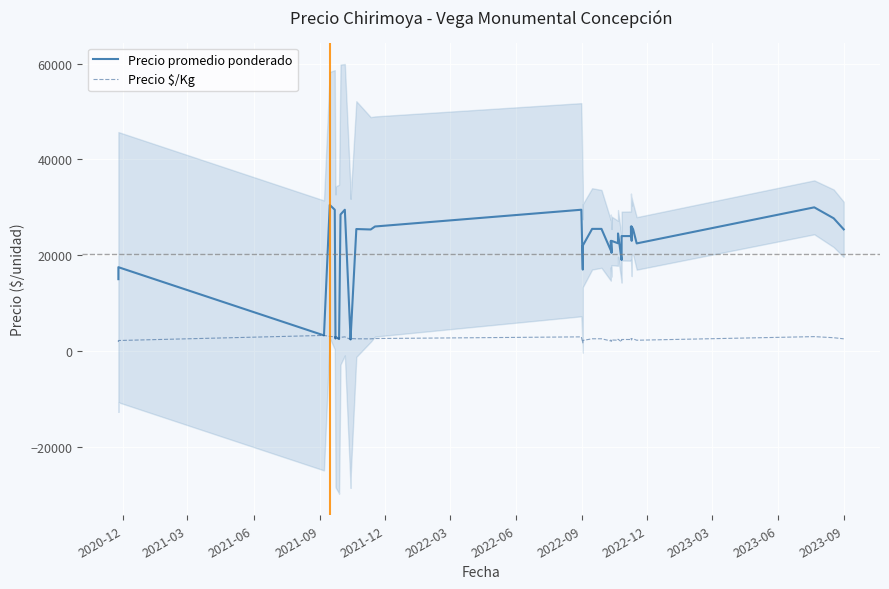

True or false: Precio $/Kg and Precio promedio ponderado cross at least once.

False